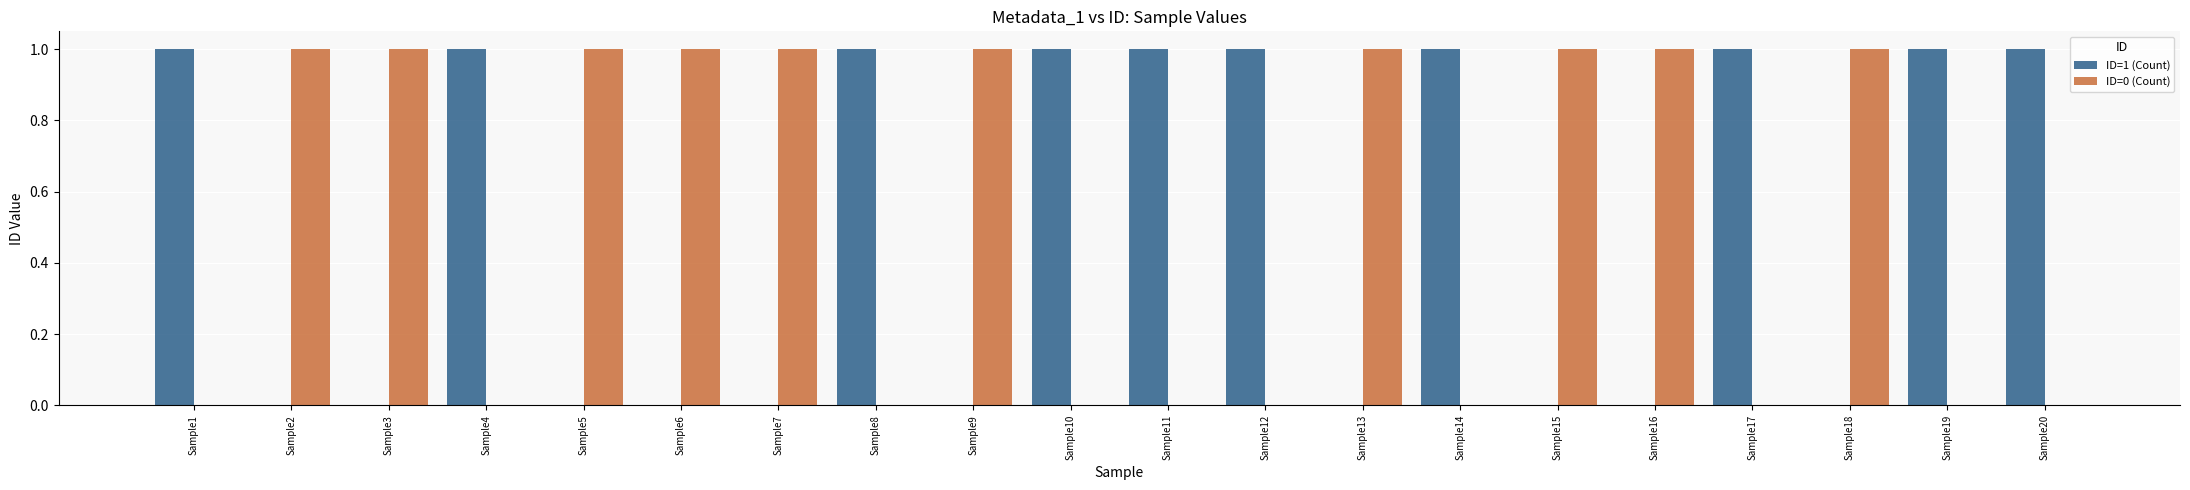

Is it true that ID=0 (Count) equals -1 at Sample10?

False